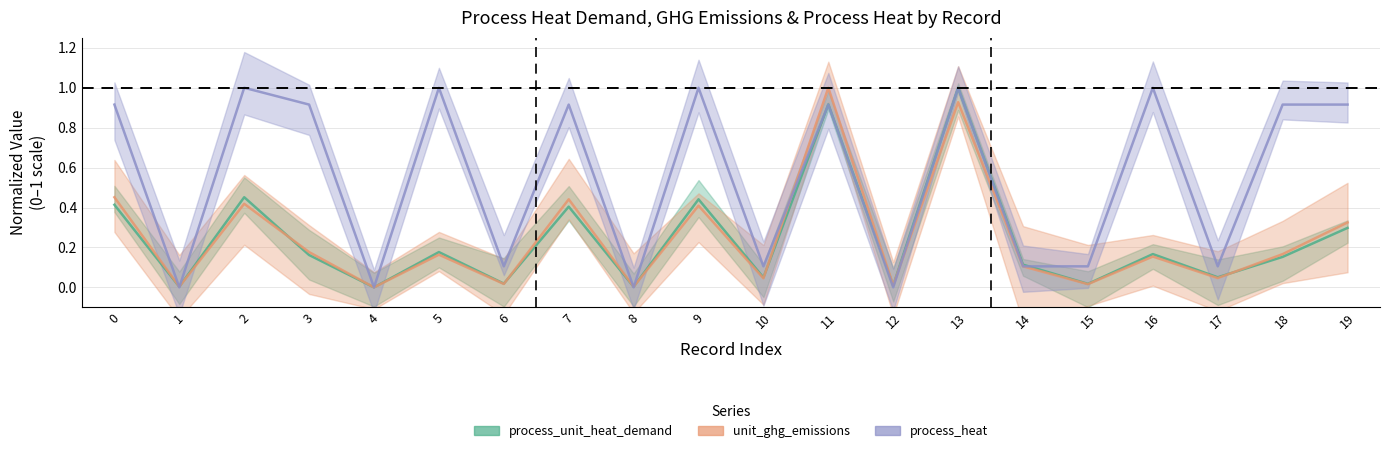

What is the difference between the maximum and minimum values in the process_unit_heat_demand series?

1.0